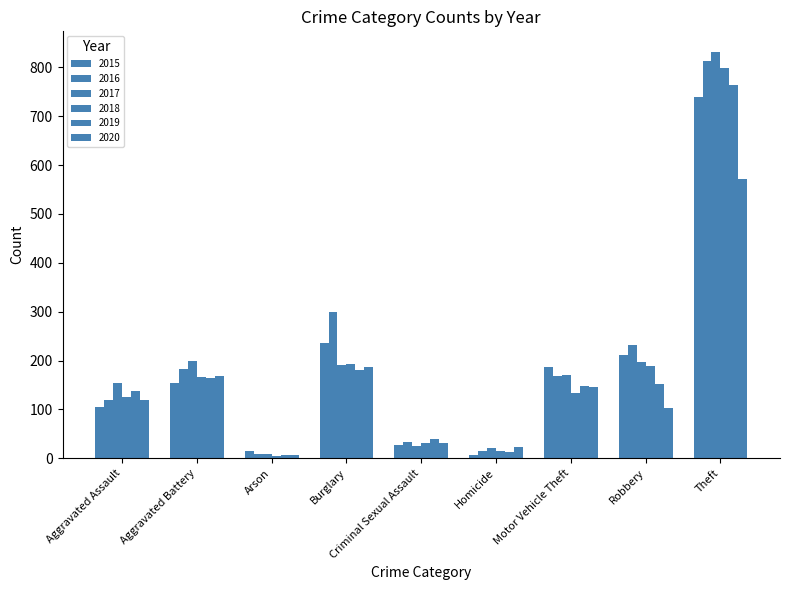

Is it true that 2015 equals 739 at Theft?

True